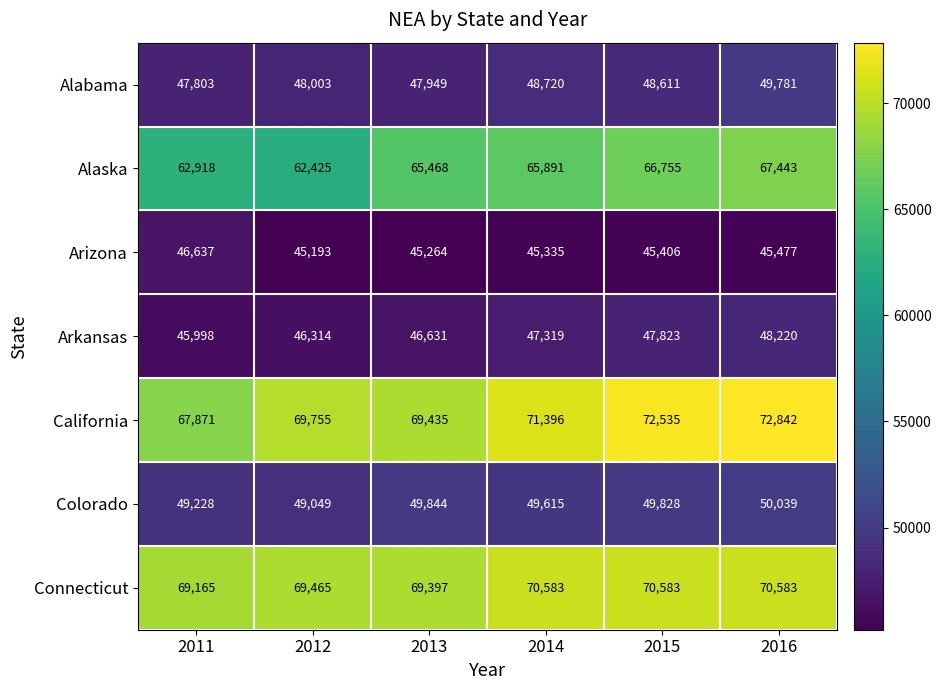

Which series changed the most between 2011 and 2016?

California